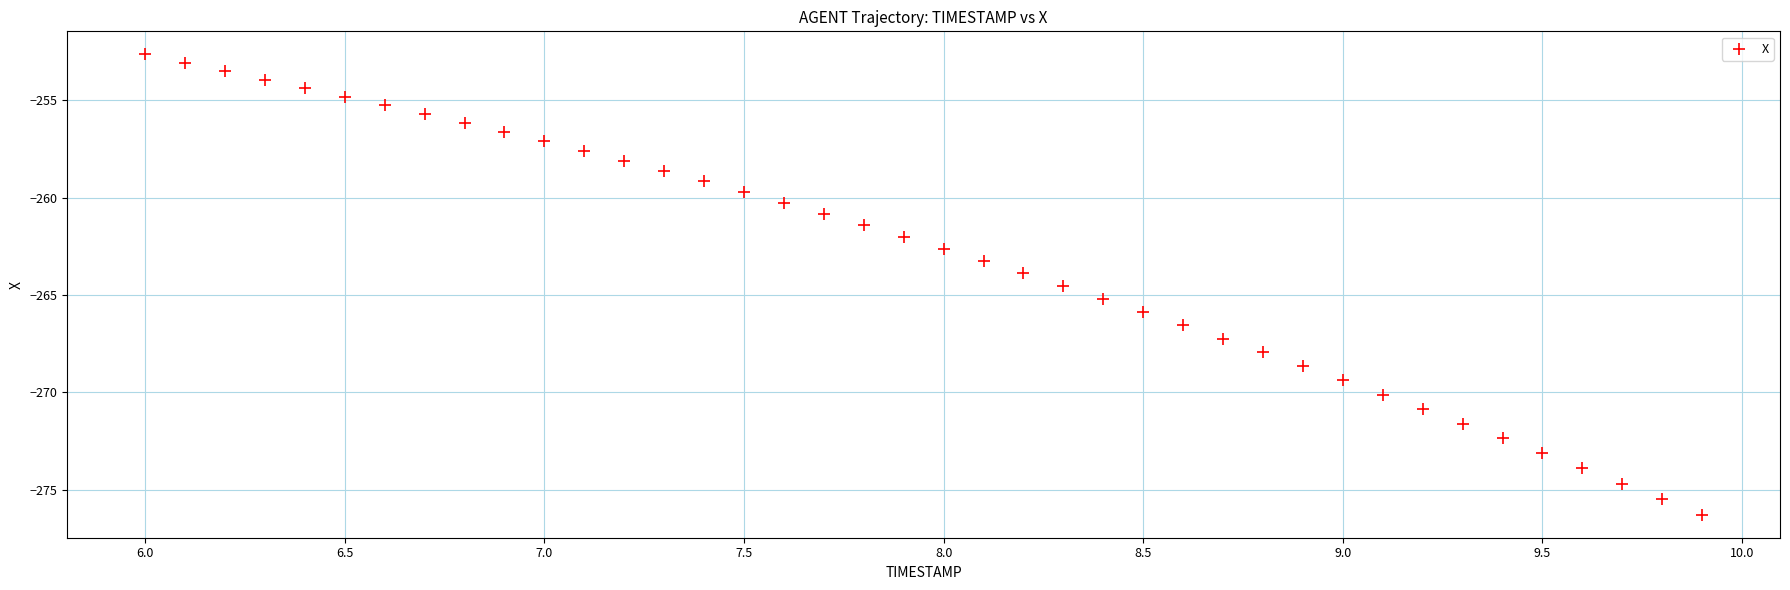

What is the range of X values (max minus min)?

3.9